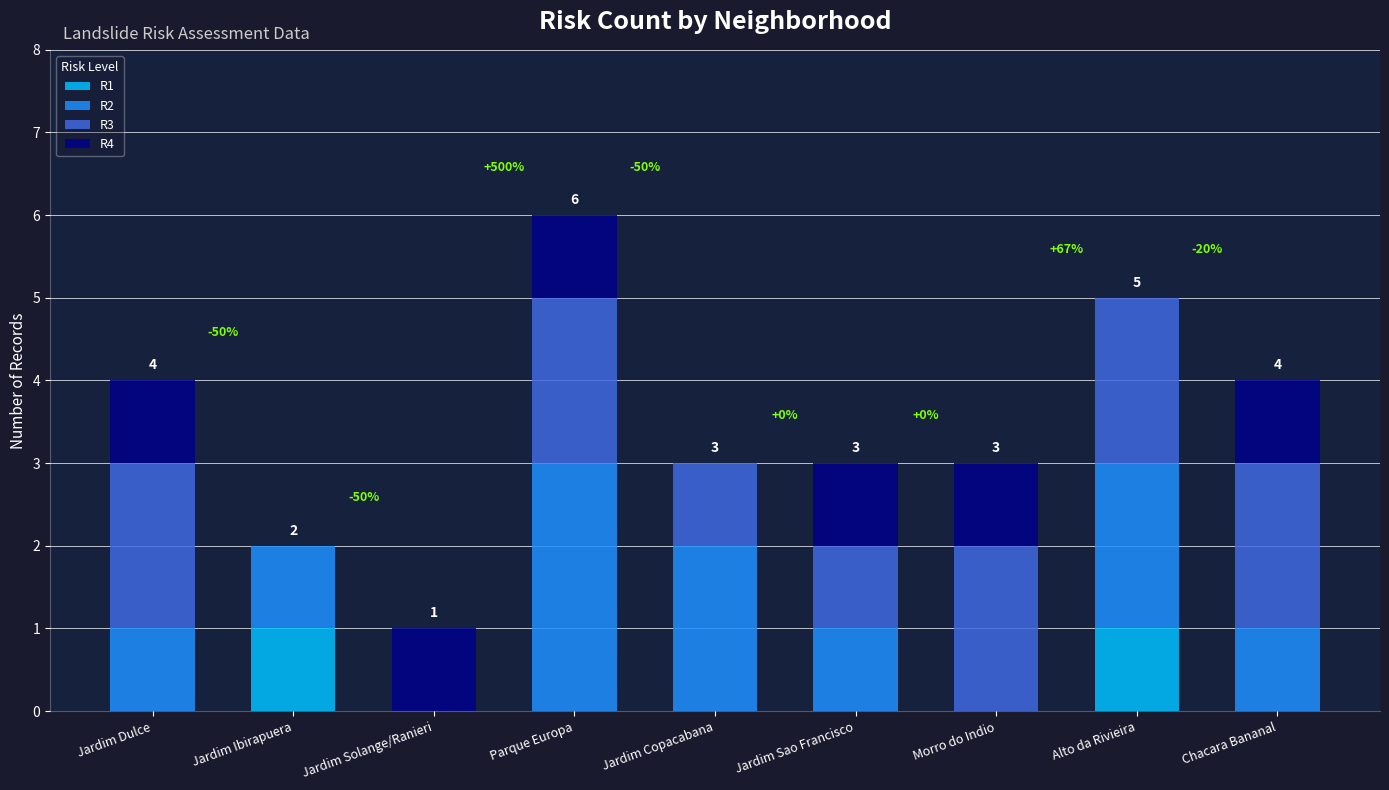

At which category is the sum across all series the highest?

Parque Europa